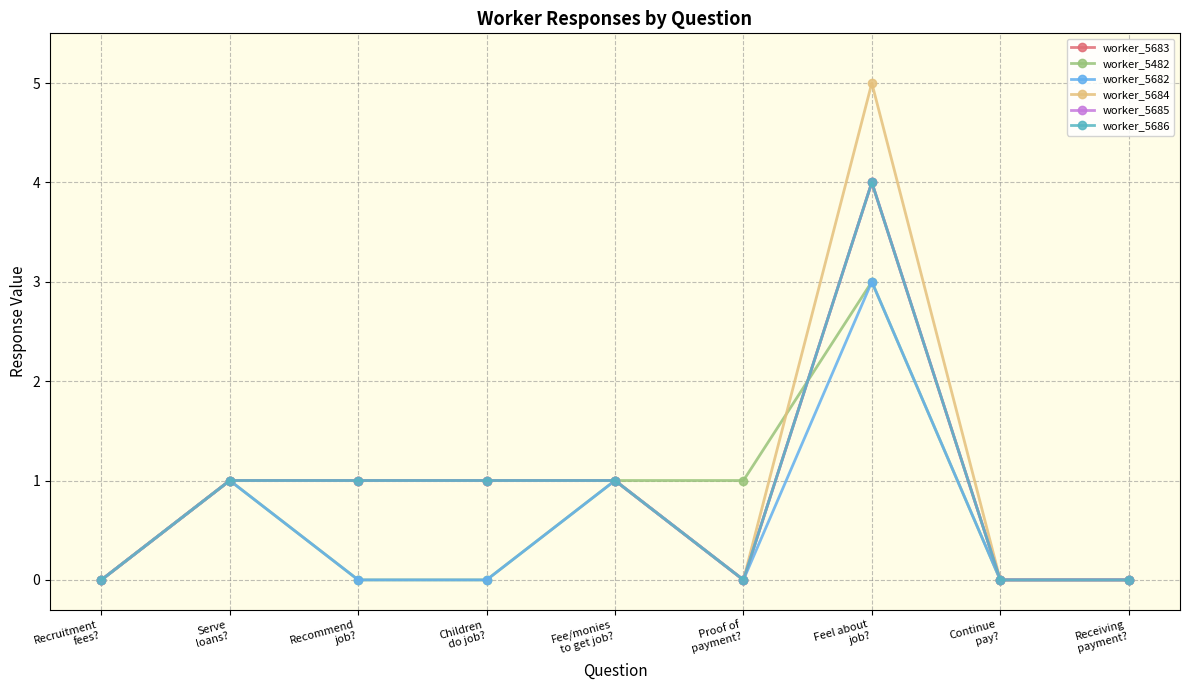

What are all the series names shown in the legend?

worker_5683, worker_5482, worker_5682, worker_5684, worker_5685, worker_5686